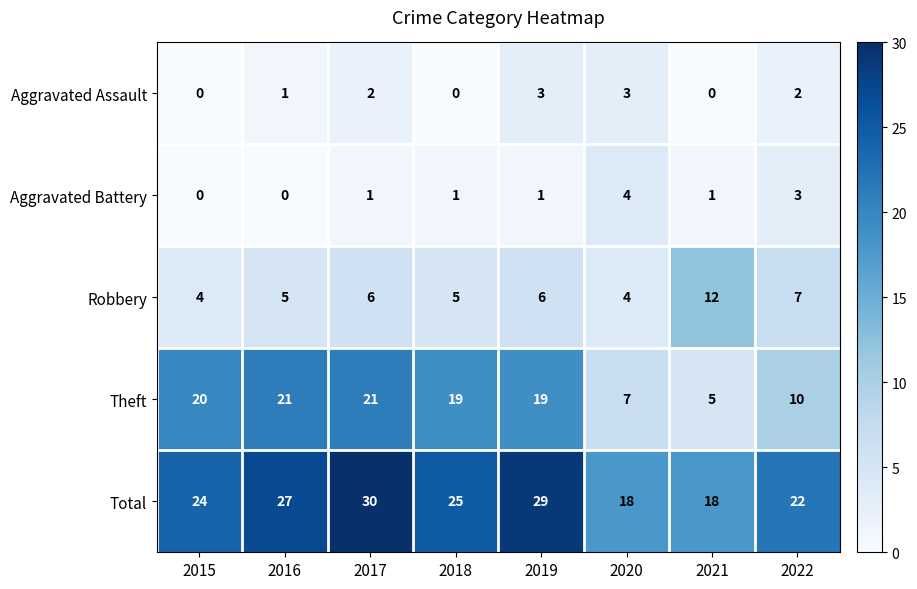

How many Aggravated Battery values are between 1 and 3?

5